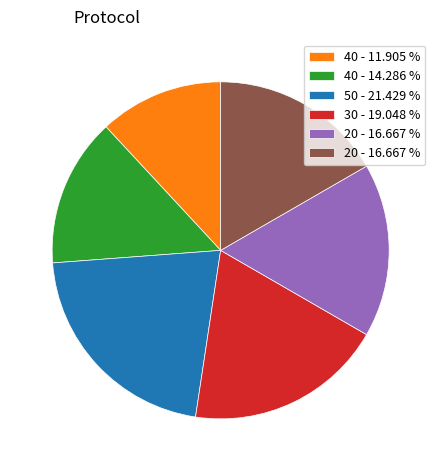

Is there a majority slice in this chart?

No